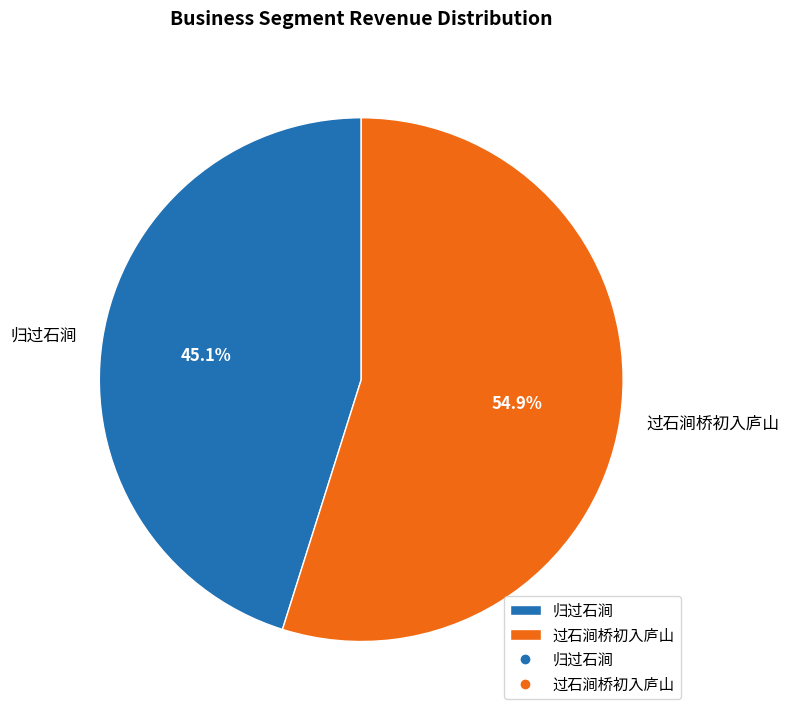

Between 归过石涧 and 过石涧桥初入庐山, which is larger?

过石涧桥初入庐山